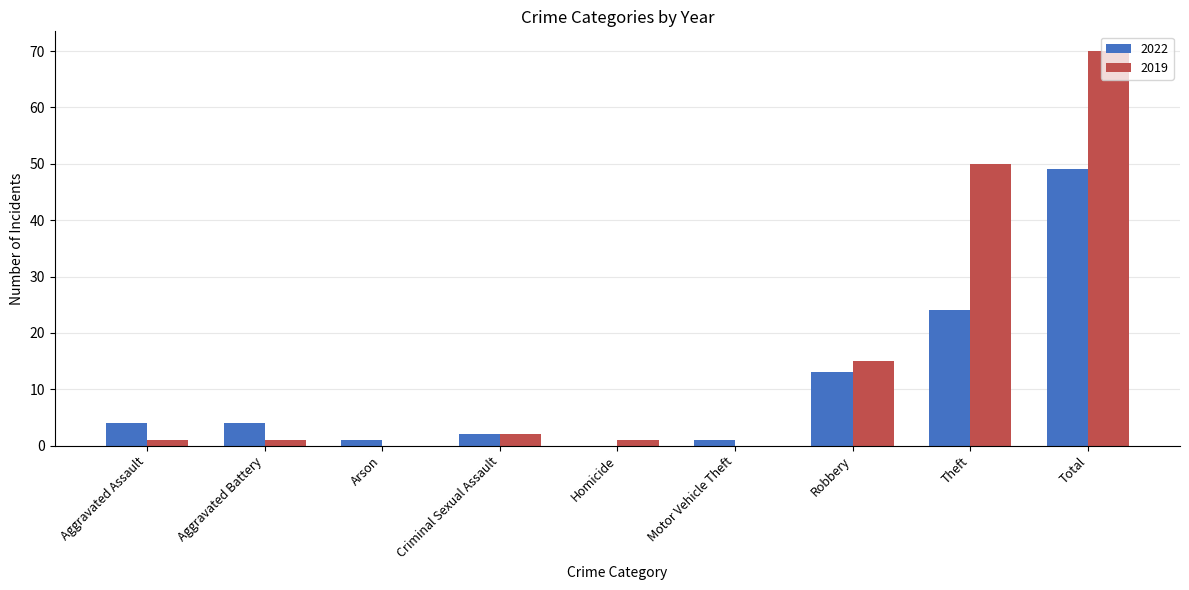

What are all the series names shown in the legend?

2022, 2019